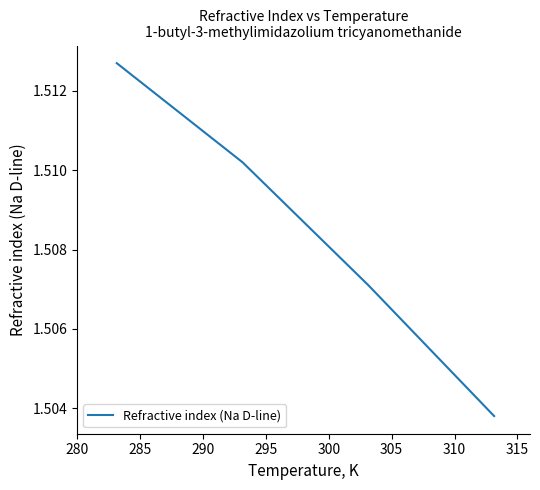

Count the values in the range 1 to 2.

4